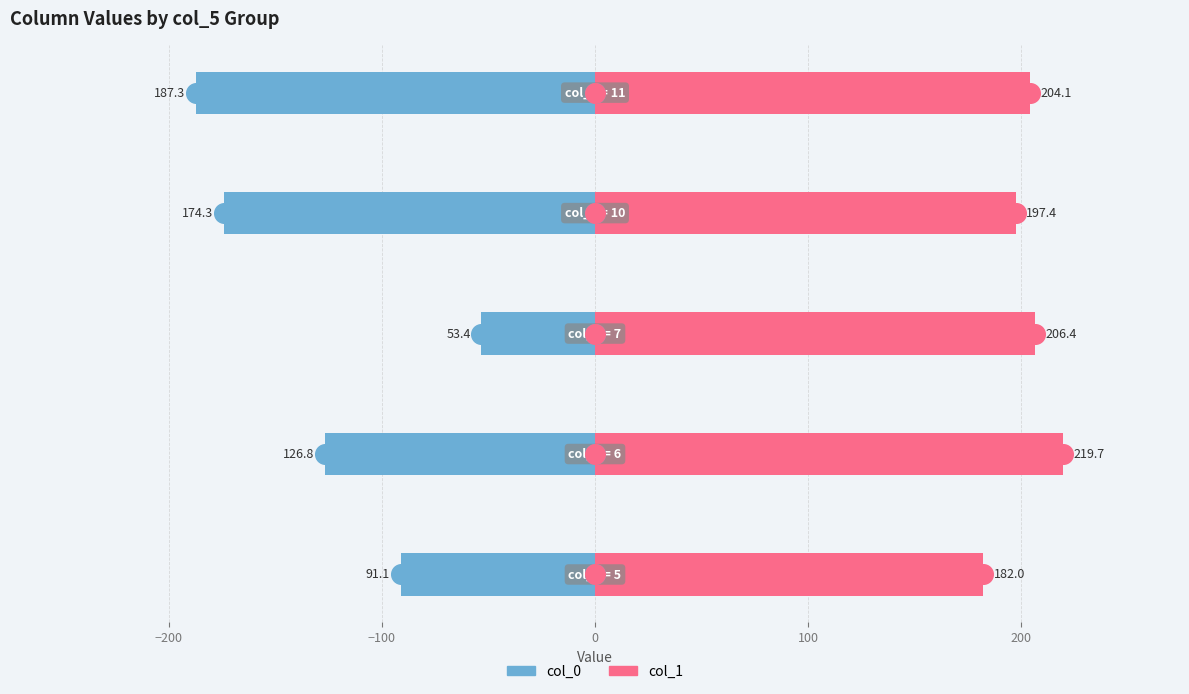

What are all the series names shown in the legend?

col_0, col_1